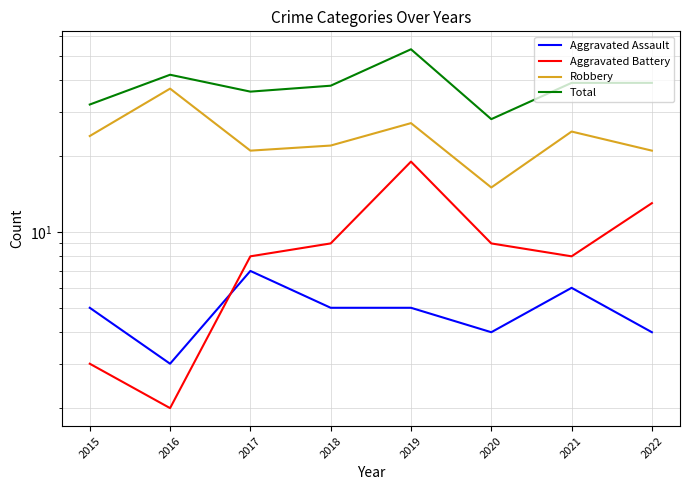

What is the difference between the highest and lowest values at 2022?

35